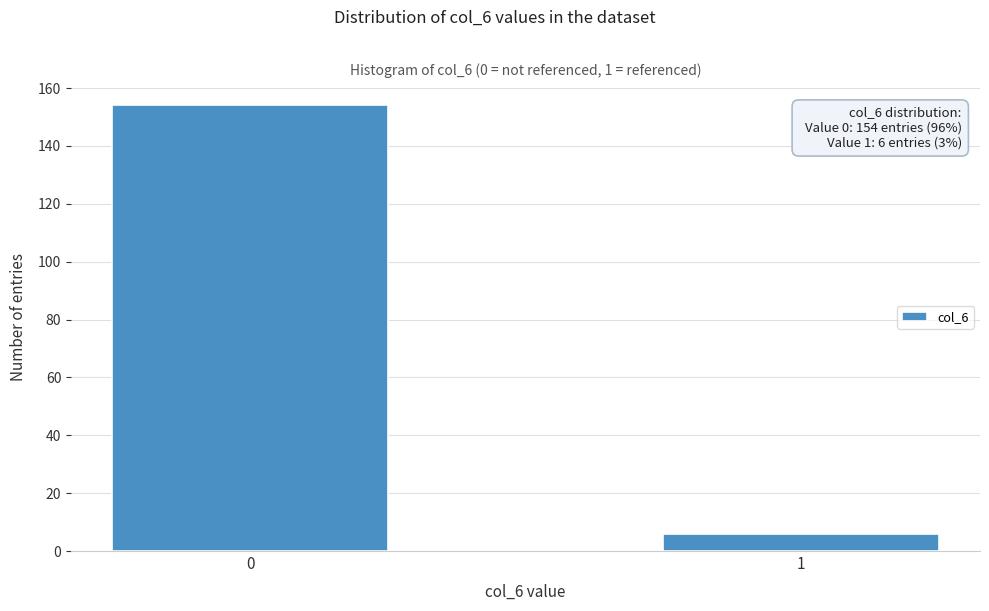

Reading left to right, what are all the values shown in this chart?

0=154	1=6